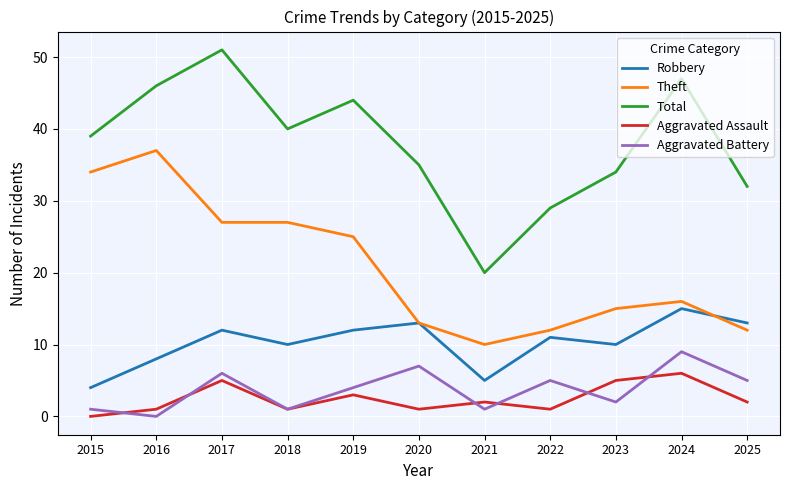

At which category is the sum across all series the highest?

2017